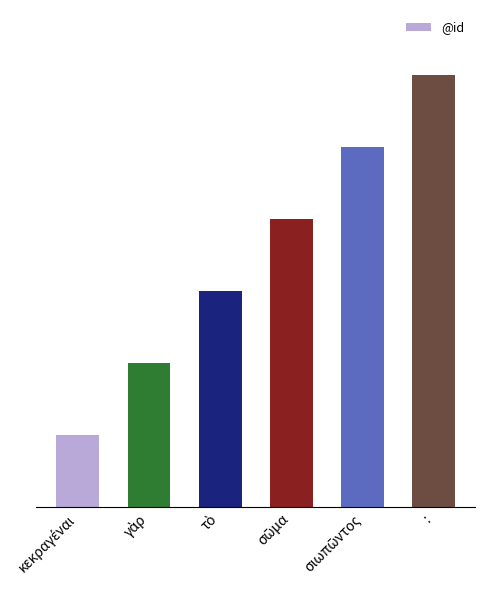

Reading left to right, extract all data points from this chart.

1	2	3	4	5	6